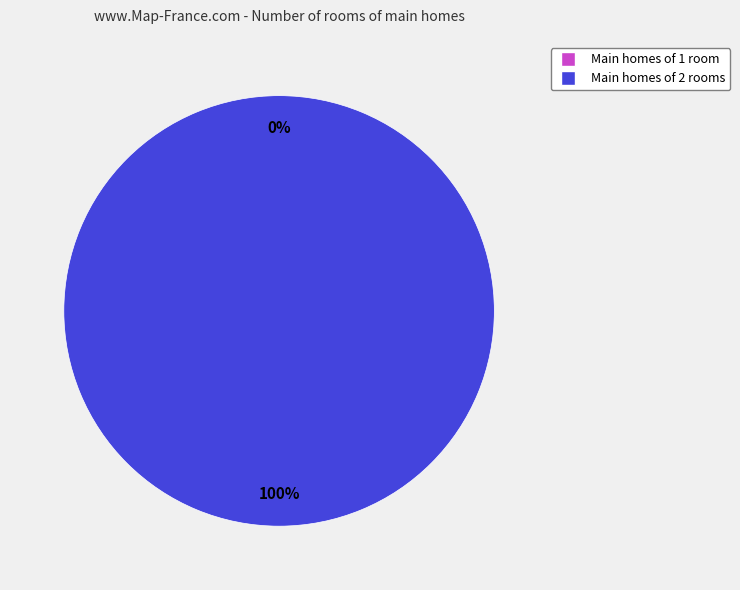

Is there a majority slice in this chart?

Yes